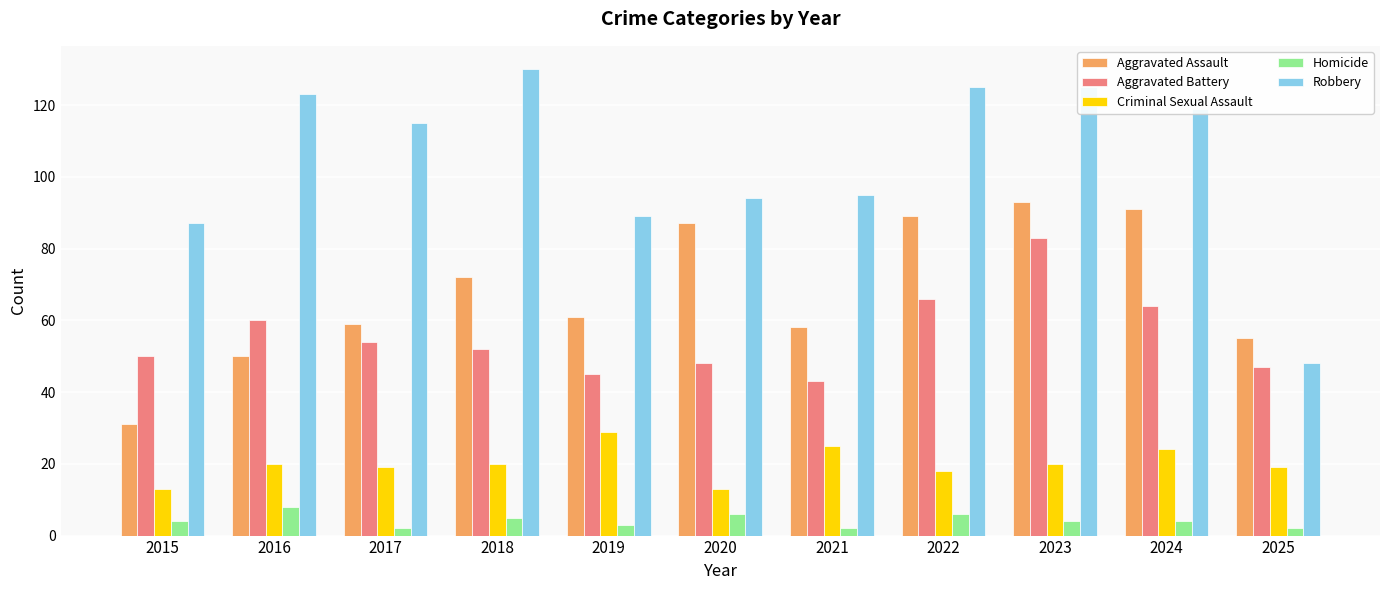

Is the value of Criminal Sexual Assault at 2023 greater than the value of Robbery at 2015?

No